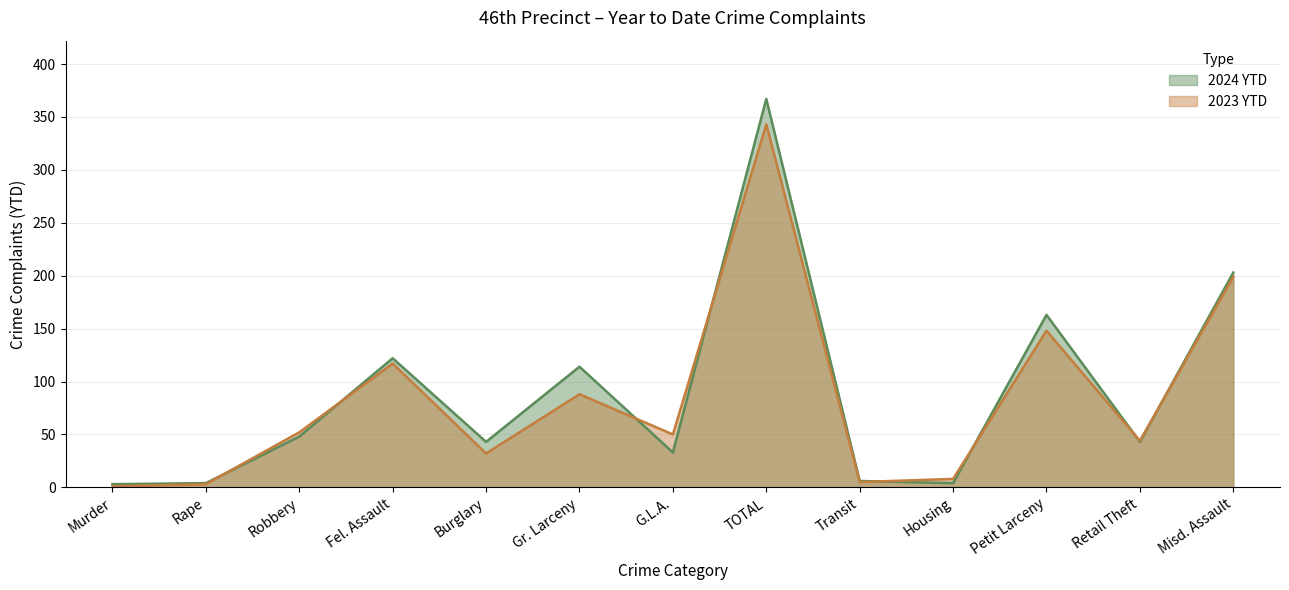

At which category does the chart reach its peak across all series?

TOTAL